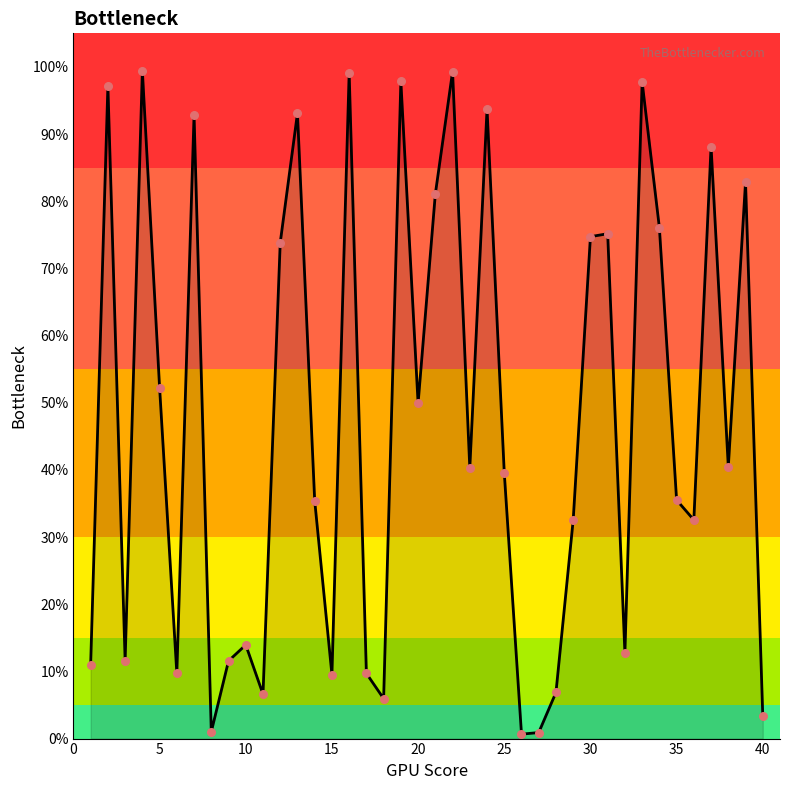

Does the chart have visible grid lines?

No